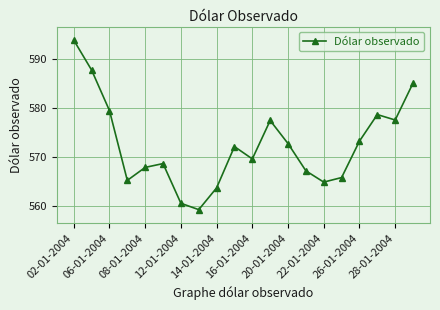

How many data points does each series have?

20